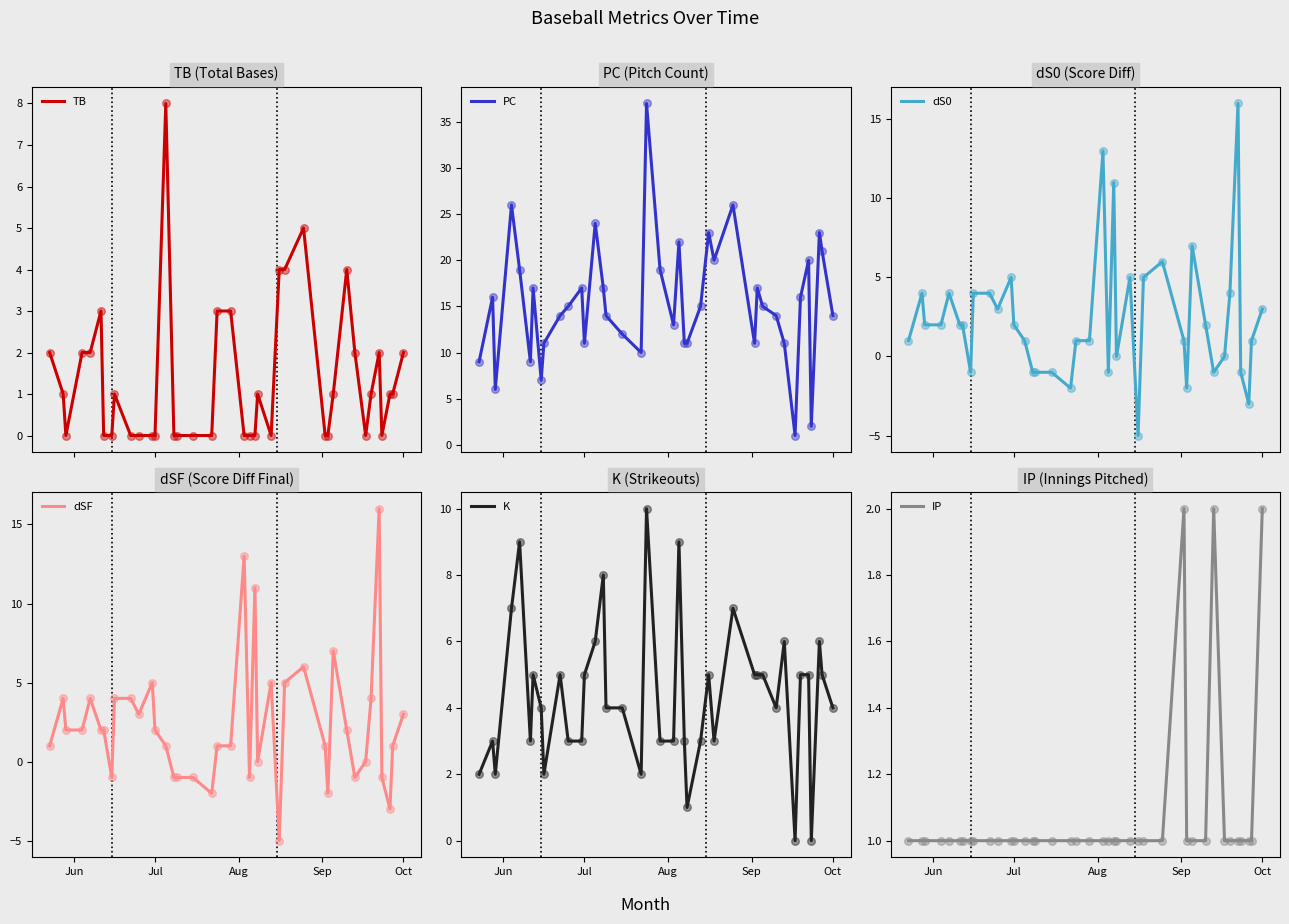

What is the maximum value for TB?

8